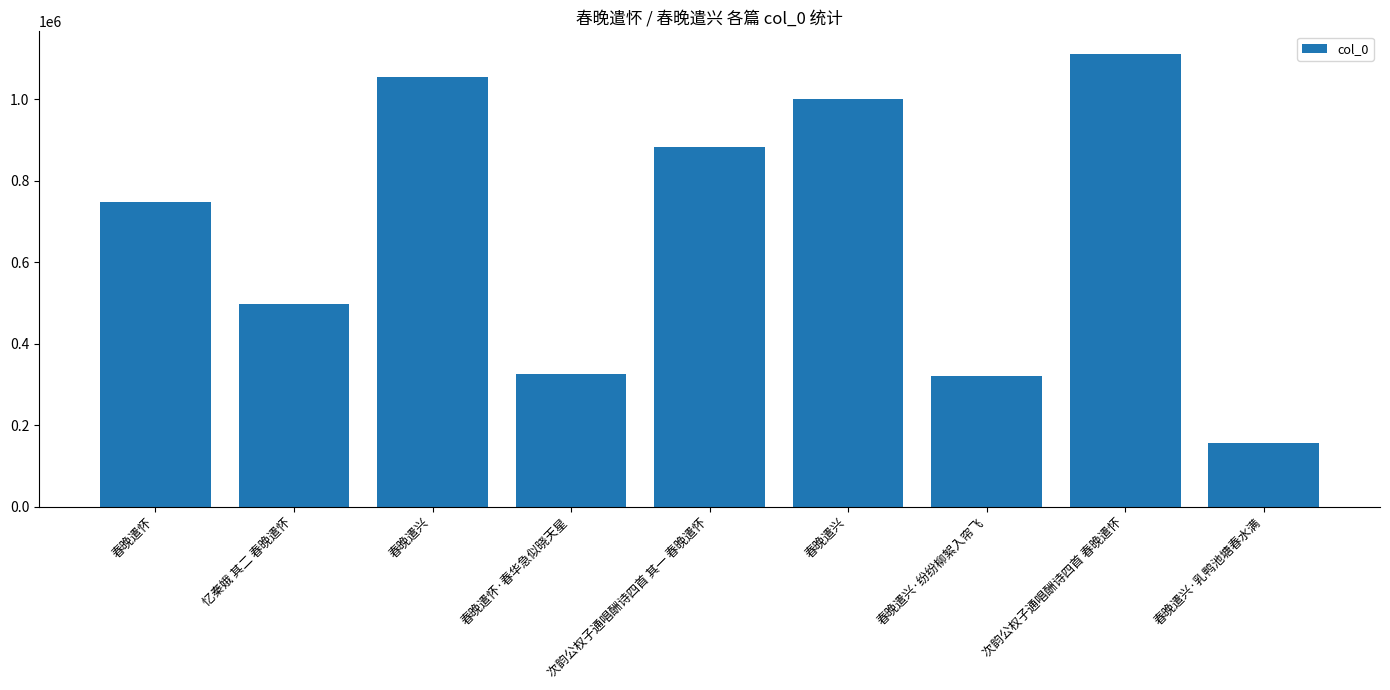

Does the chart contain stacked bars?

No